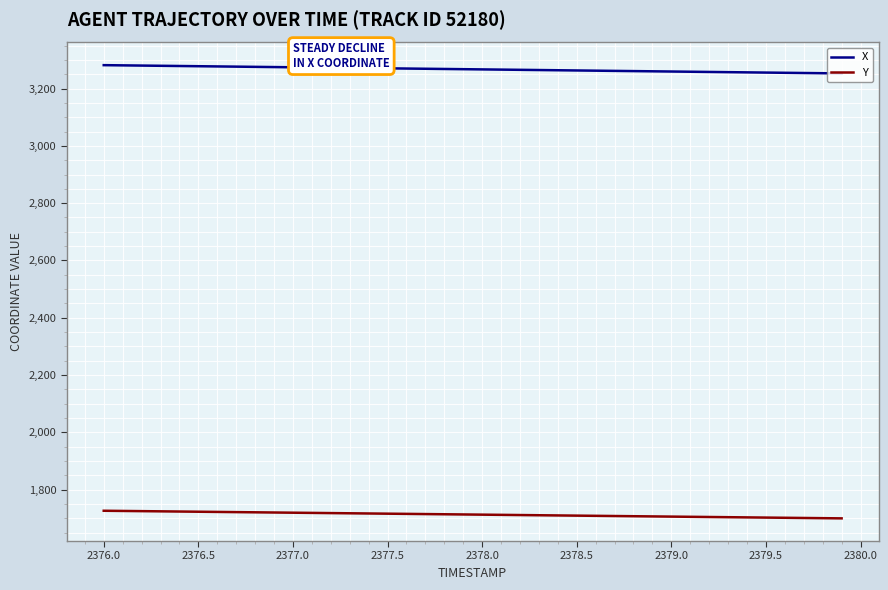

How many values in the Y series exceed 1713?

20